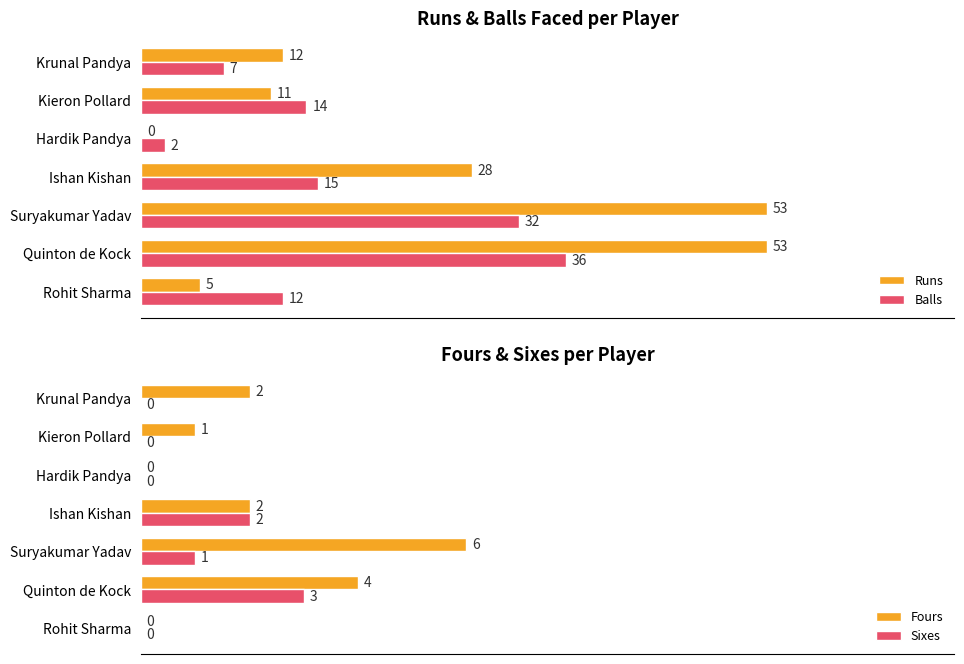

At which label does Fours reach its peak?

Suryakumar Yadav